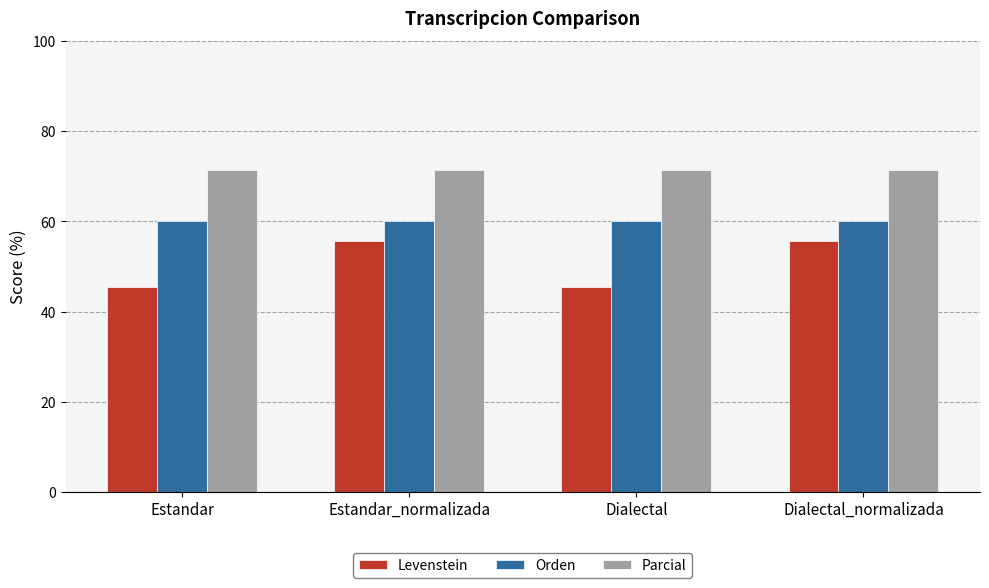

True or false: Orden has a value of 93.3 at Dialectal.

False